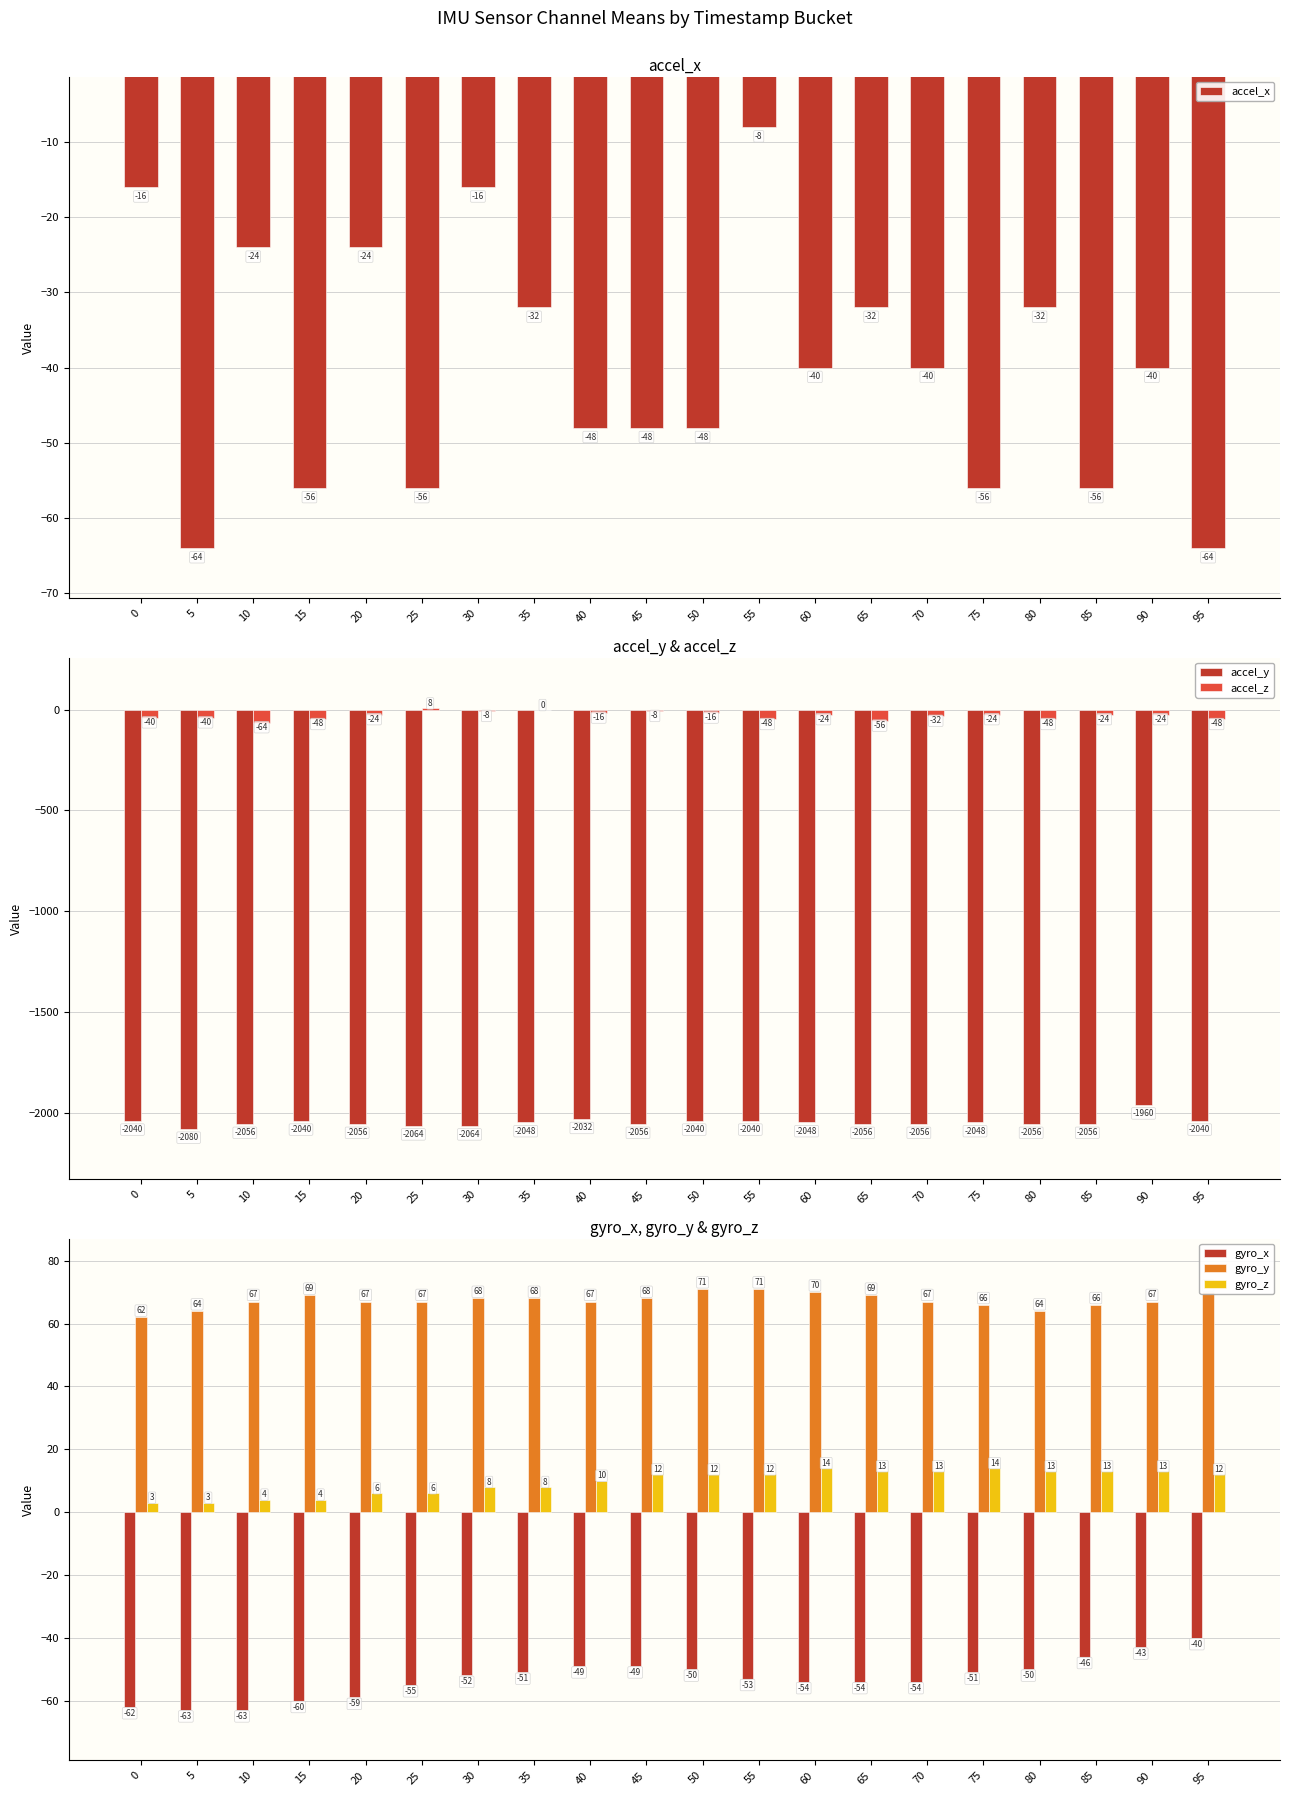

How many bars are there in each group?

6